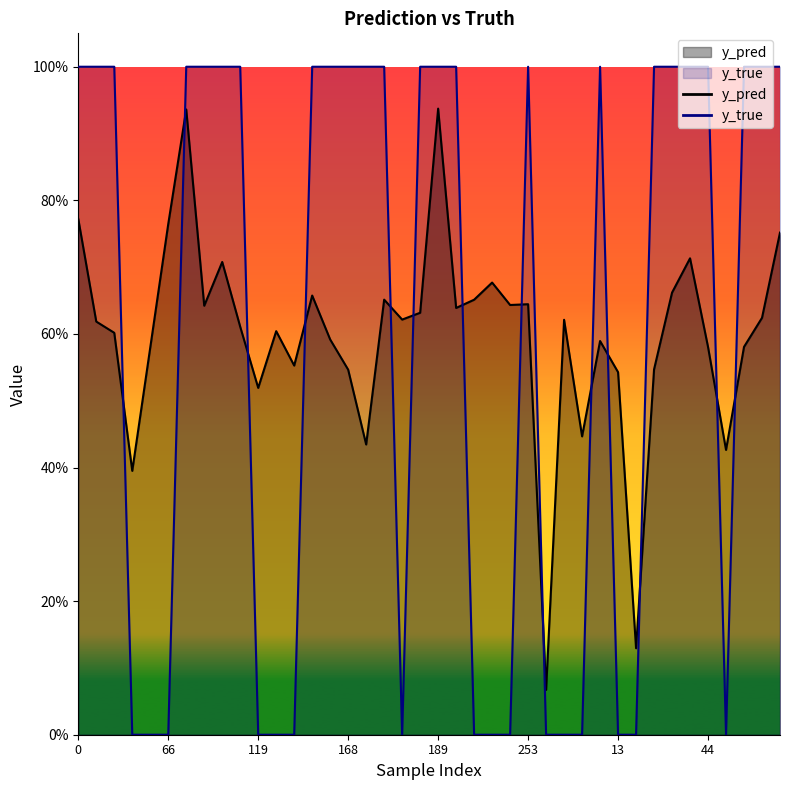

Which series has the widest spread of values?

y_true